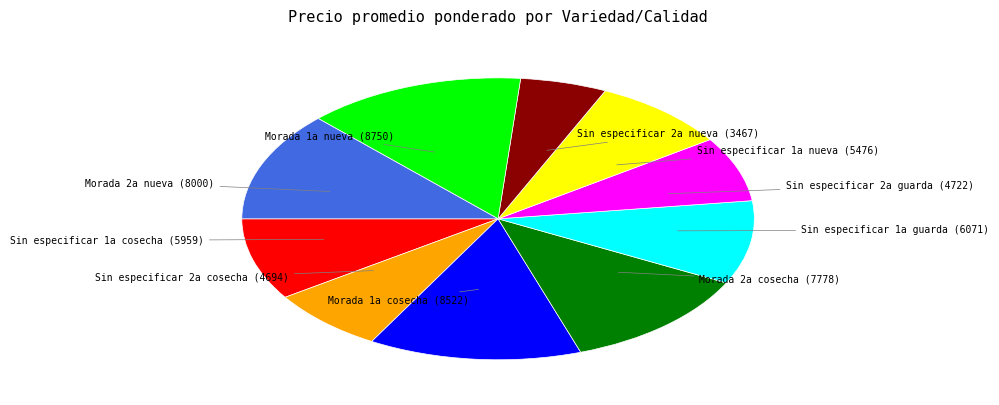

Which category has the smallest portion of the pie?

Sin especificar 2a nueva